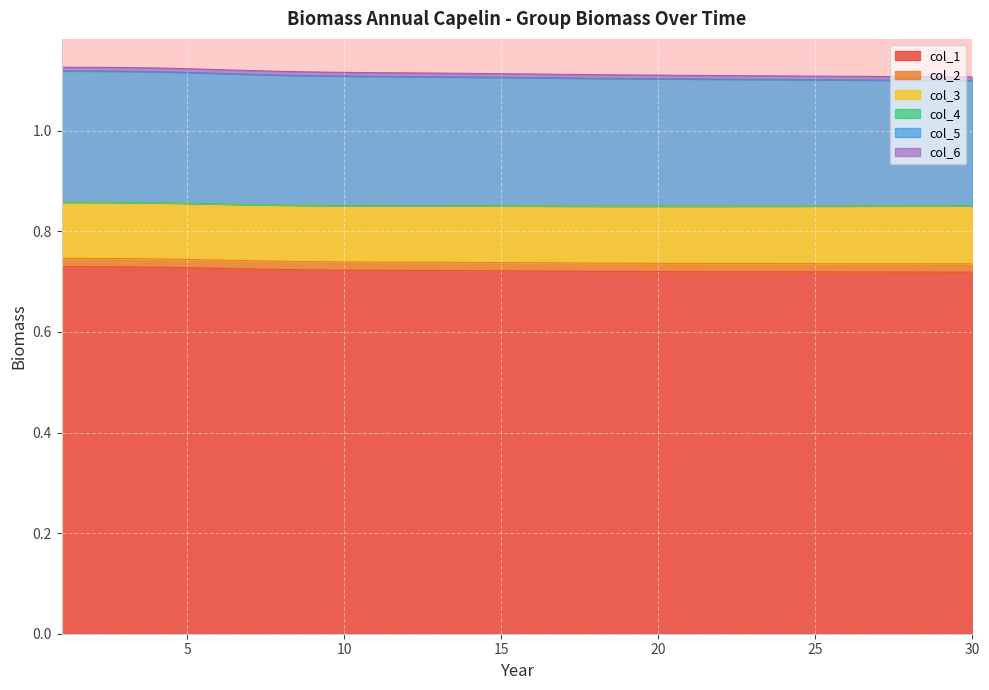

What are all the series names shown in the legend?

col_1, col_2, col_3, col_4, col_5, col_6